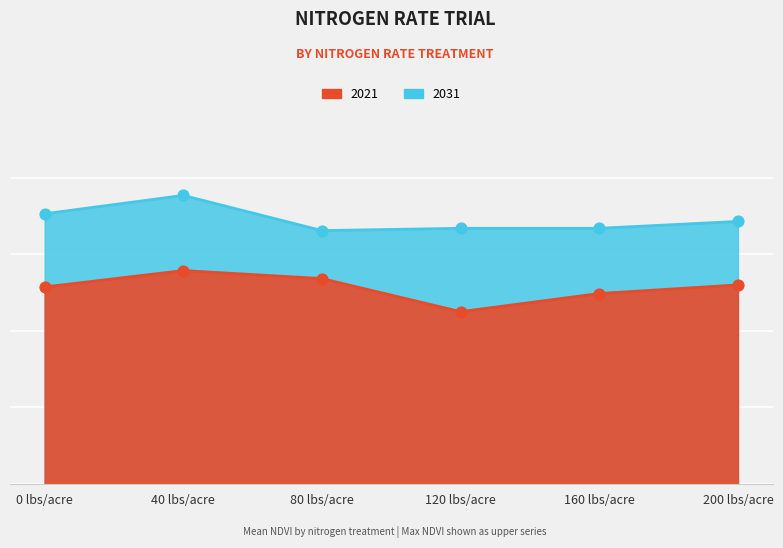

At how many categories does at least one series exceed 27?

6